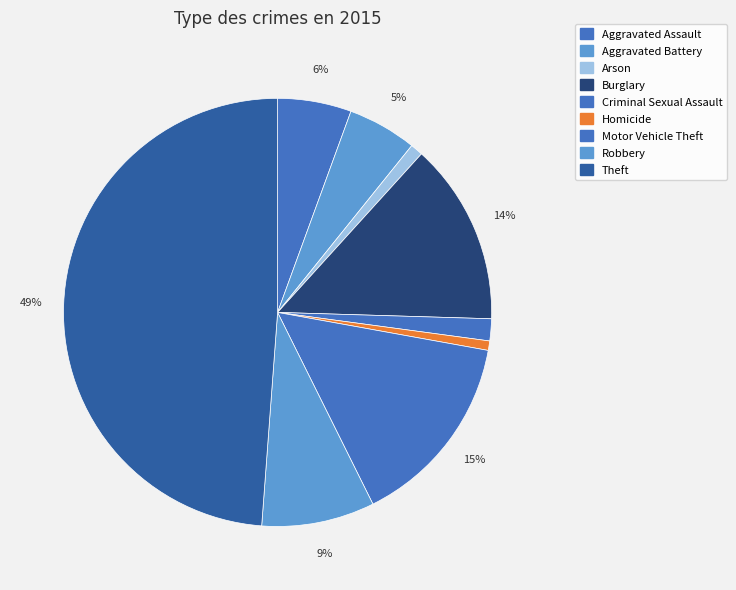

How many slices are in this pie chart?

9